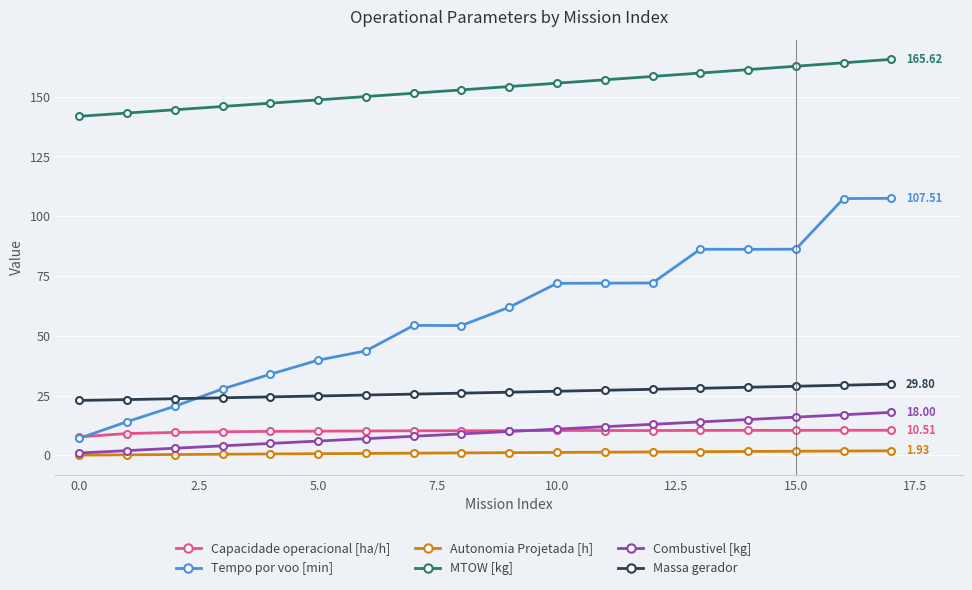

Rank the series by their maximum value, from lowest to highest.

Autonomia Projetada [h], Capacidade operacional [ha/h], Combustivel [kg], Massa gerador, Tempo por voo [min], MTOW [kg]